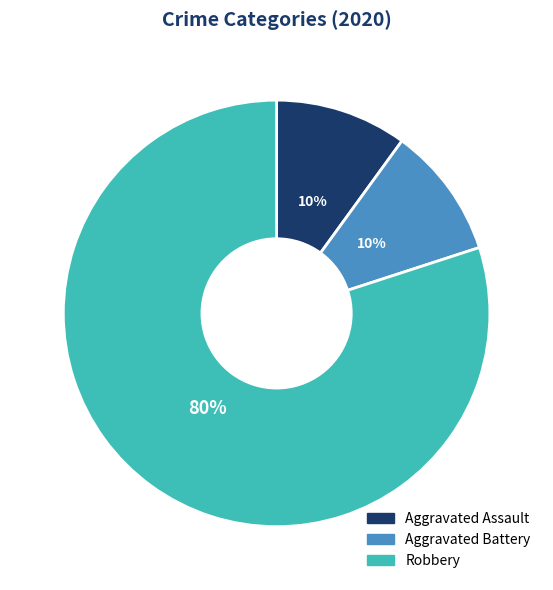

Combined, do Aggravated Assault and Aggravated Battery account for over 50%?

No